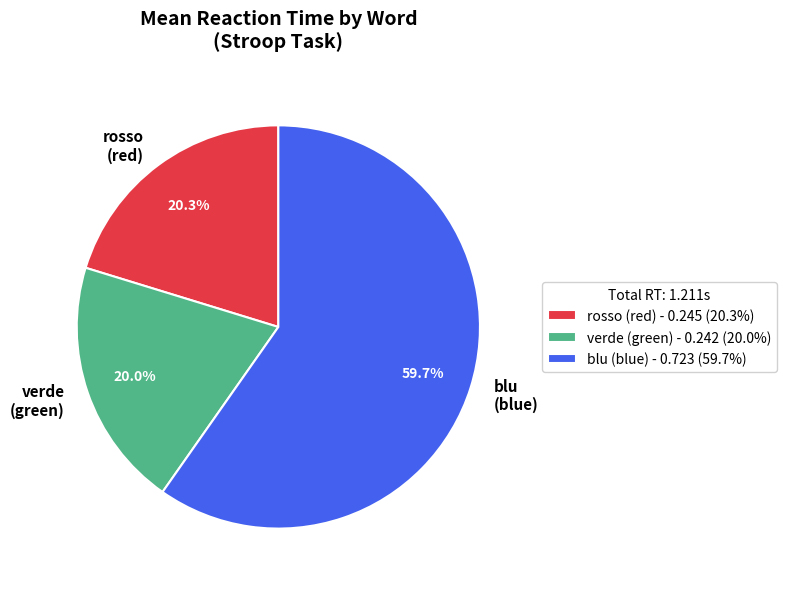

Rank the categories by value from lowest to highest.

verde (green), rosso (red), blu (blue)